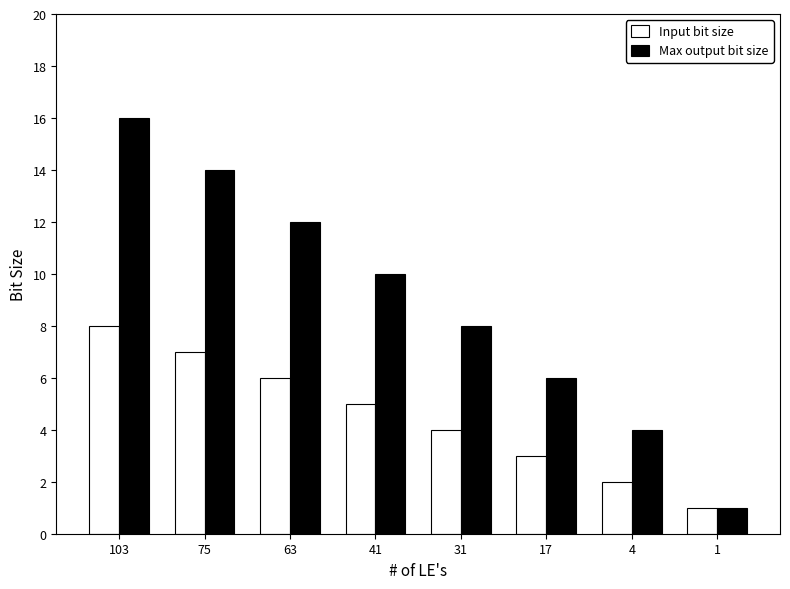

Rank the categories by Max output bit size value from lowest to highest.

1, 4, 17, 31, 41, 63, 75, 103